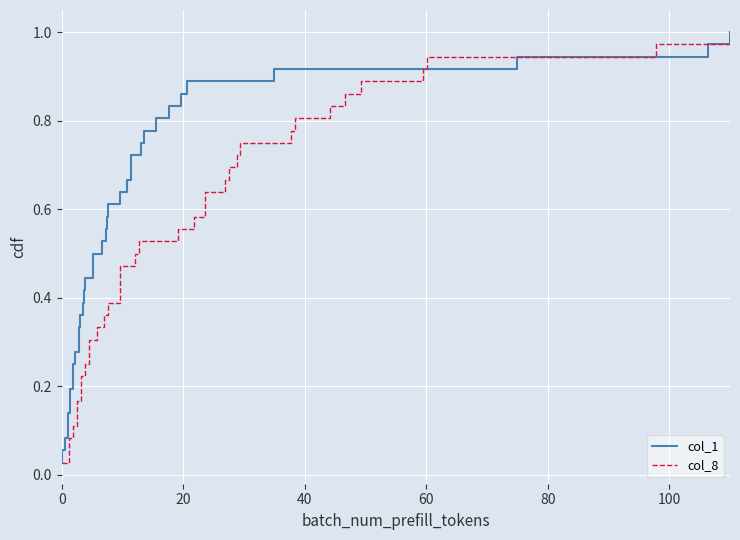

Rank the series by their maximum value, from lowest to highest.

col_1, col_8